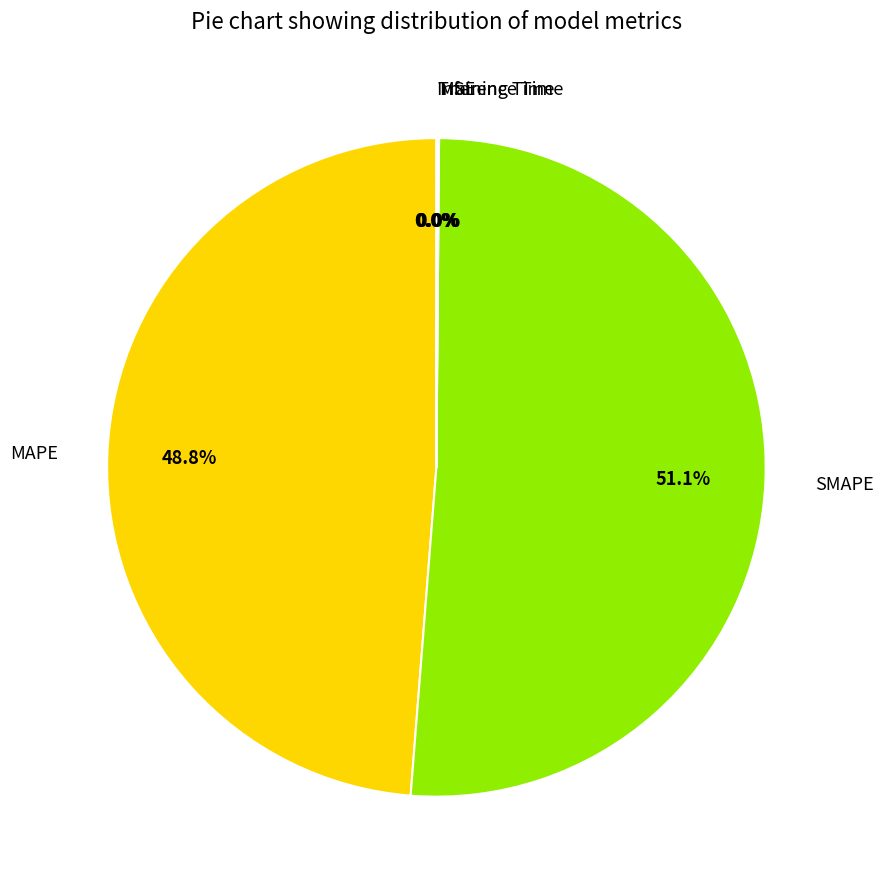

What is the largest slice in the pie chart?

SMAPE